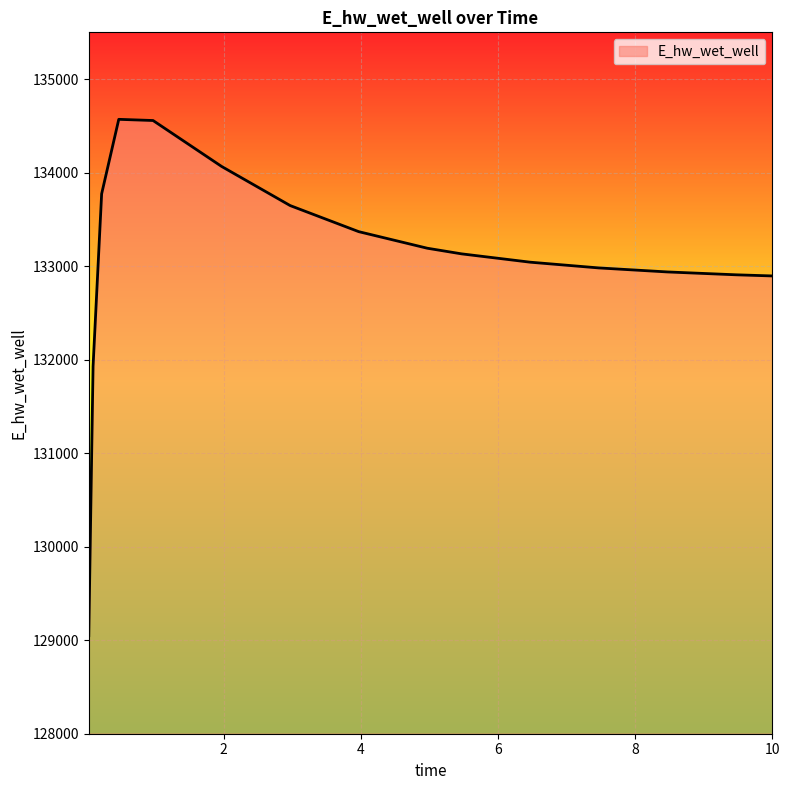

What is the difference between the maximum and minimum values?

5521.1